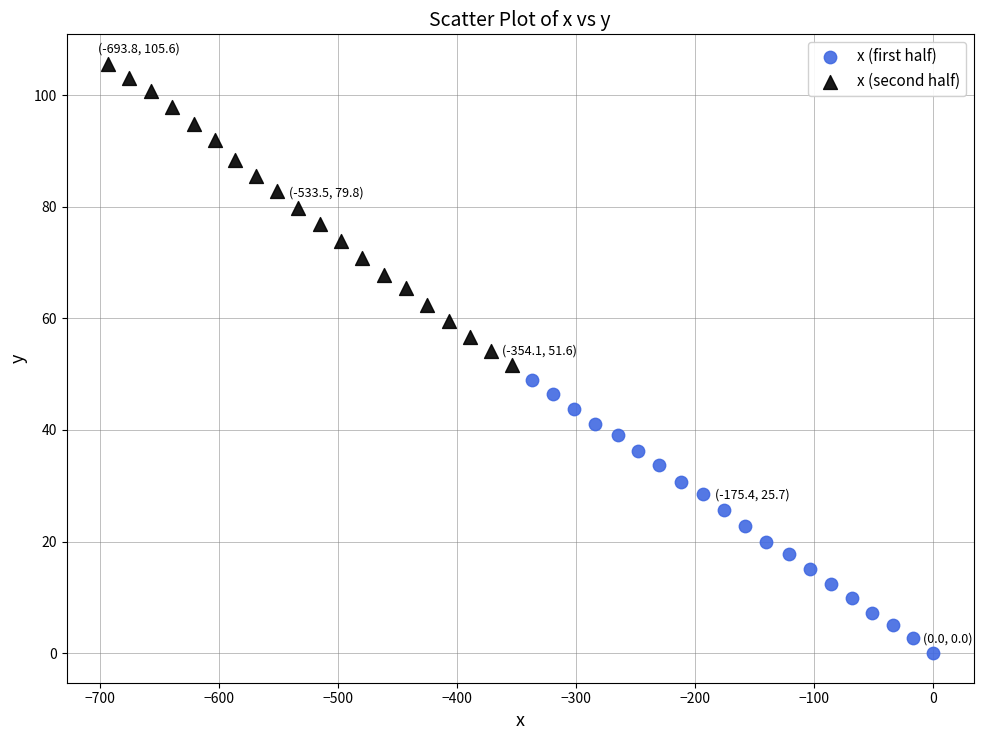

Which series has the largest Y range (max minus min)?

x (second half)